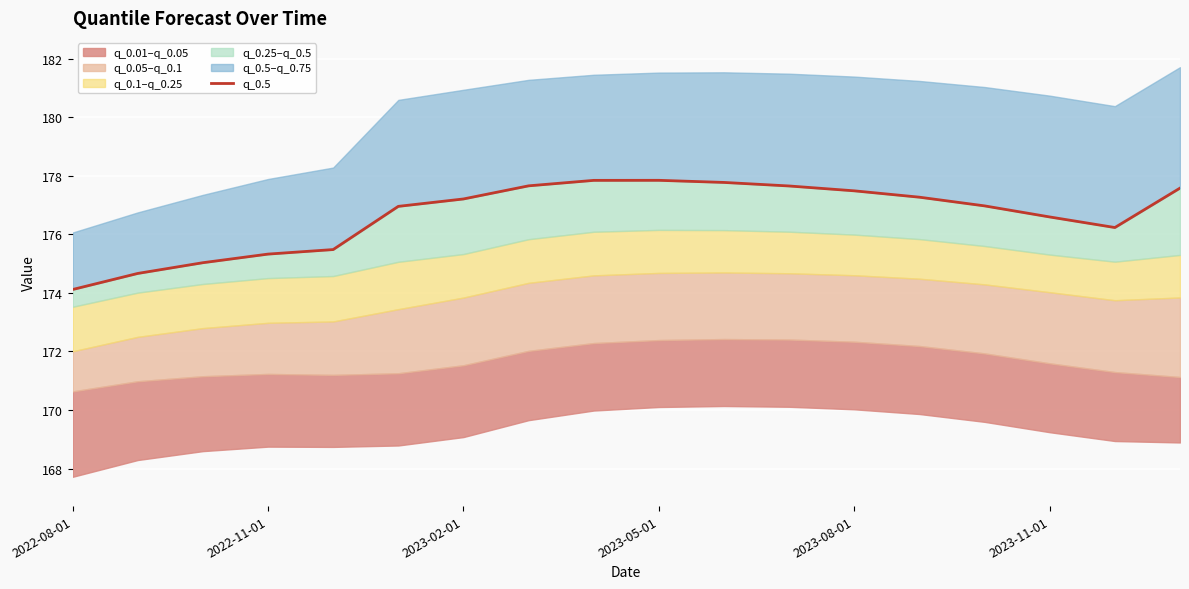

What is the change in value from 2023-11-01 to 11?

+0.7